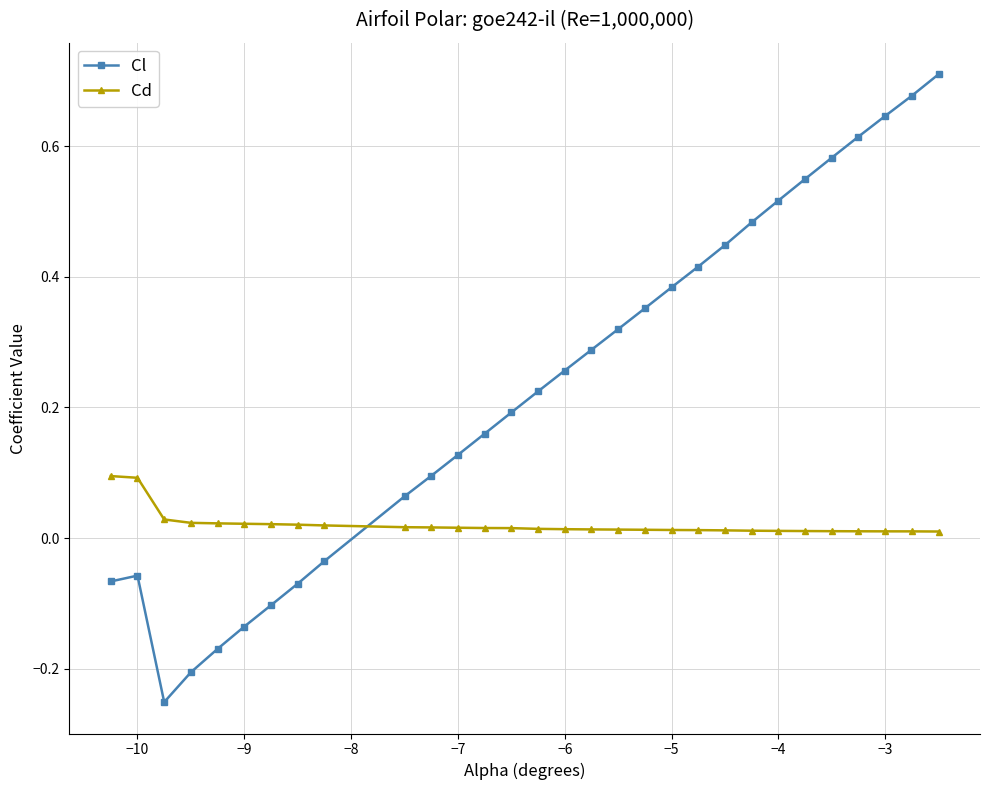

True or false: Cl and Cd cross at least once.

True